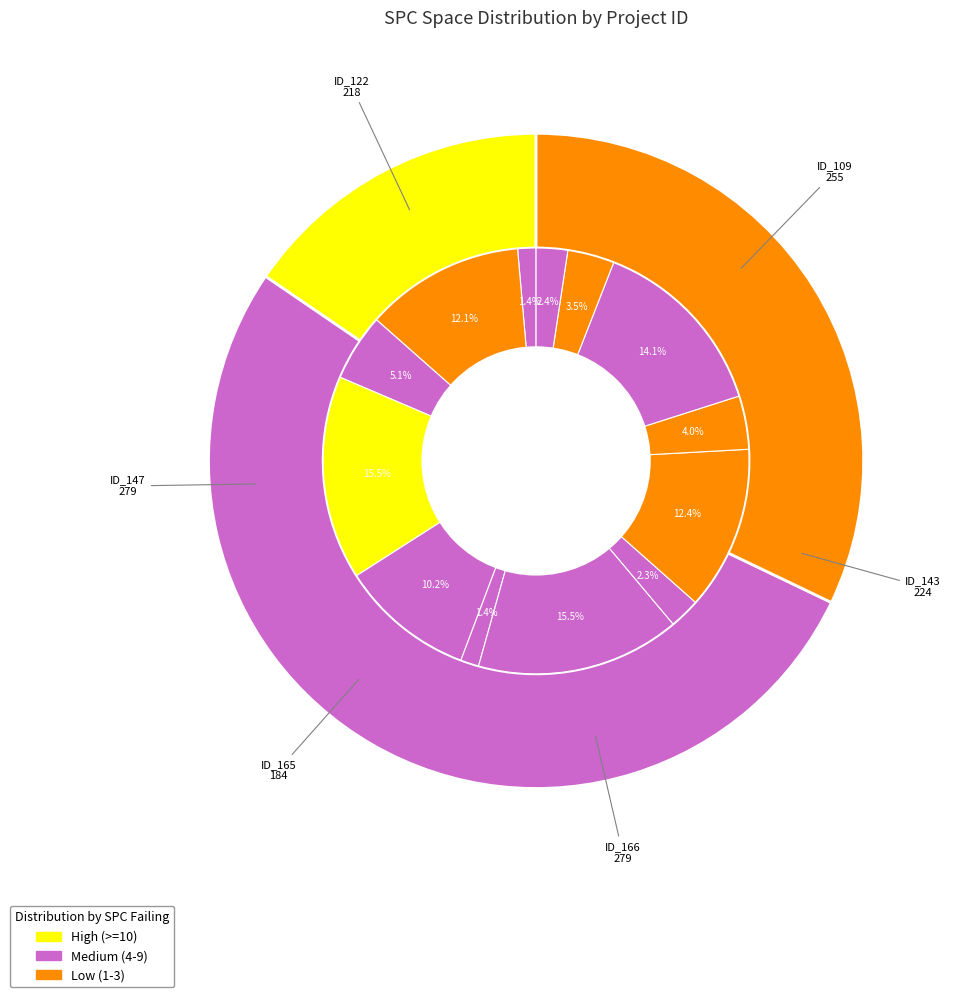

Does 12 account for over 50% of the chart?

No